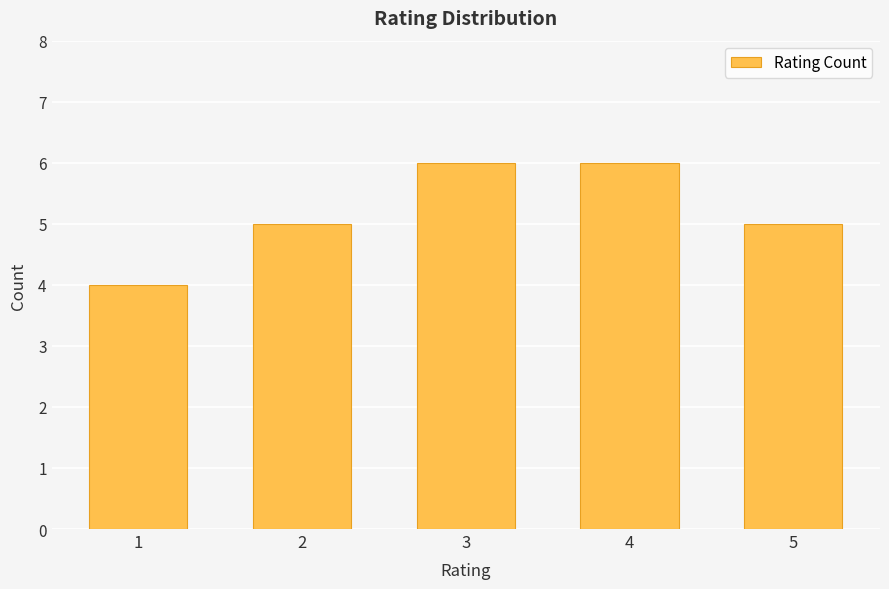

Approximately how many times larger is the value at 1 compared to 2?

0.8